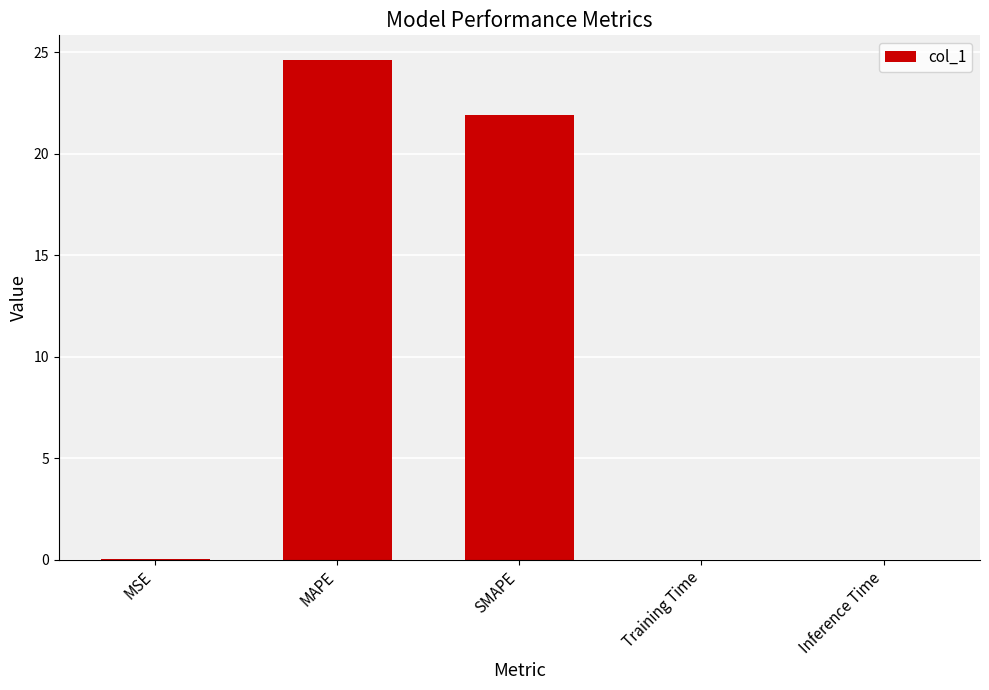

What is the greatest value displayed?

24.6